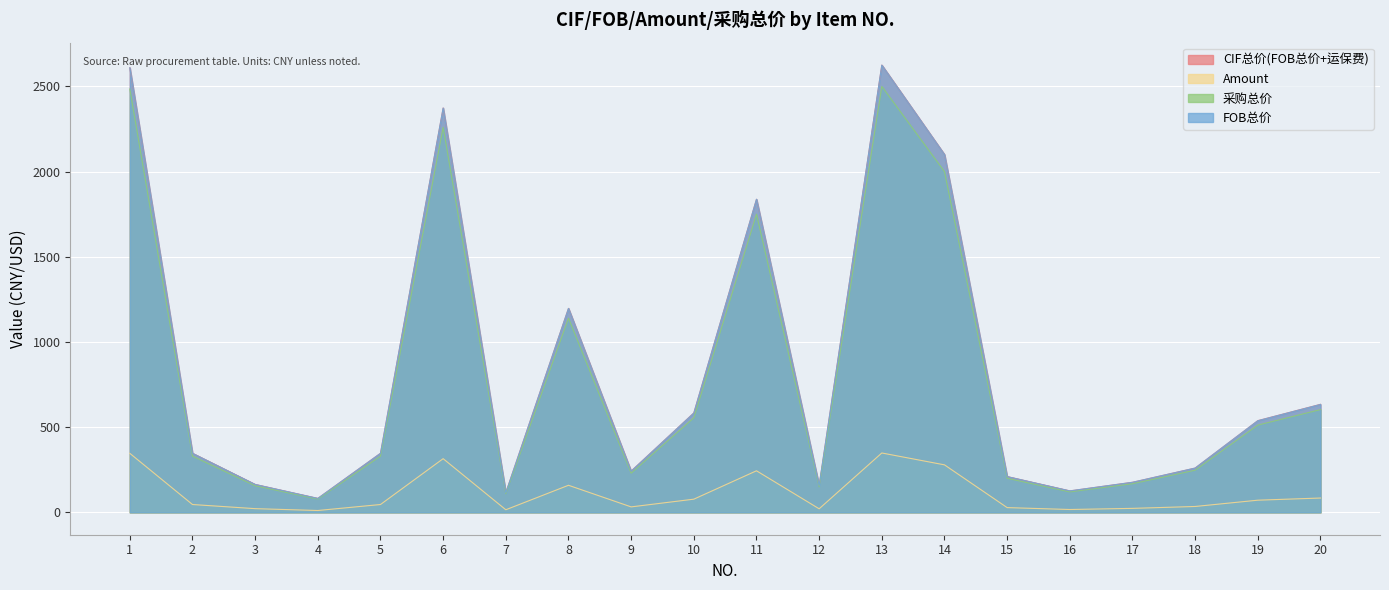

Where is CIF总价(FOB总价+运保费) nearest to the value 1353?

8